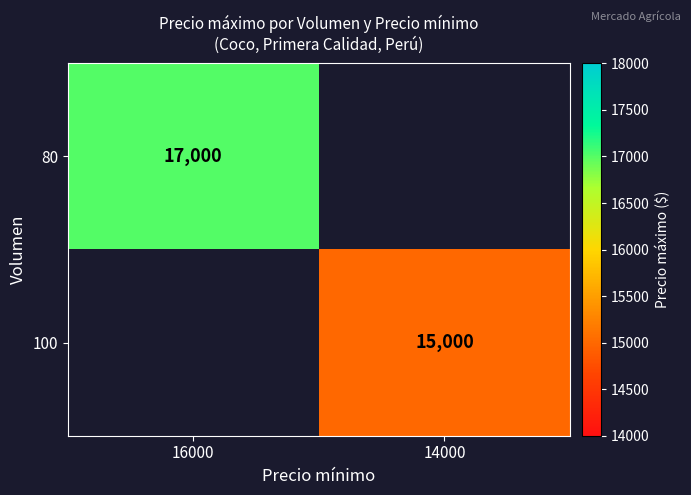

Which category has the lowest value across all series?

14000